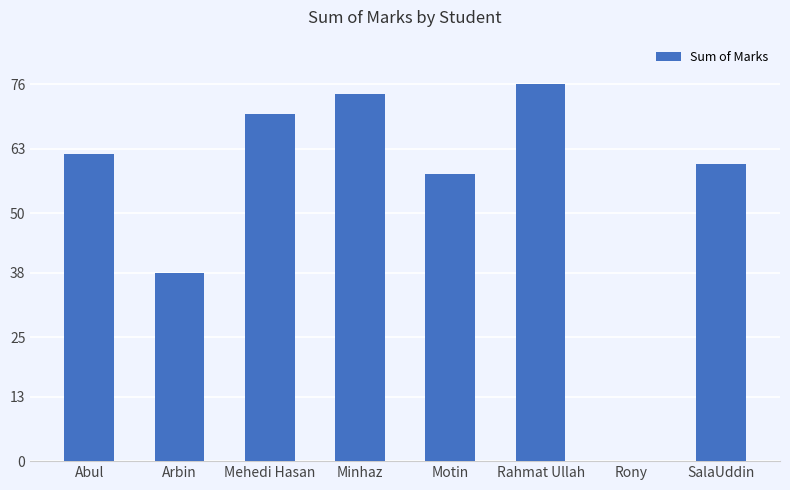

Reading left to right, extract all data points from this chart.

62	38	70	74	58	76	0	60